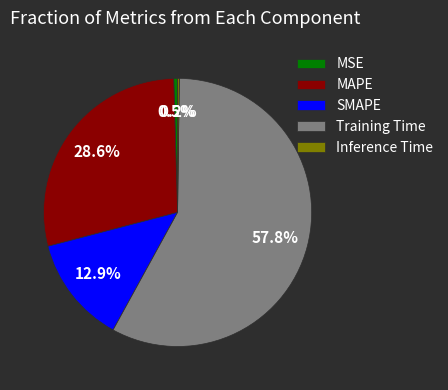

Approximately how many times larger is the value at Training Time compared to MAPE?

2.0